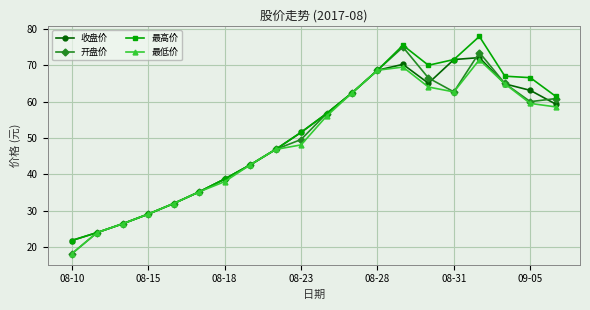

How many lines are shown in the chart?

4